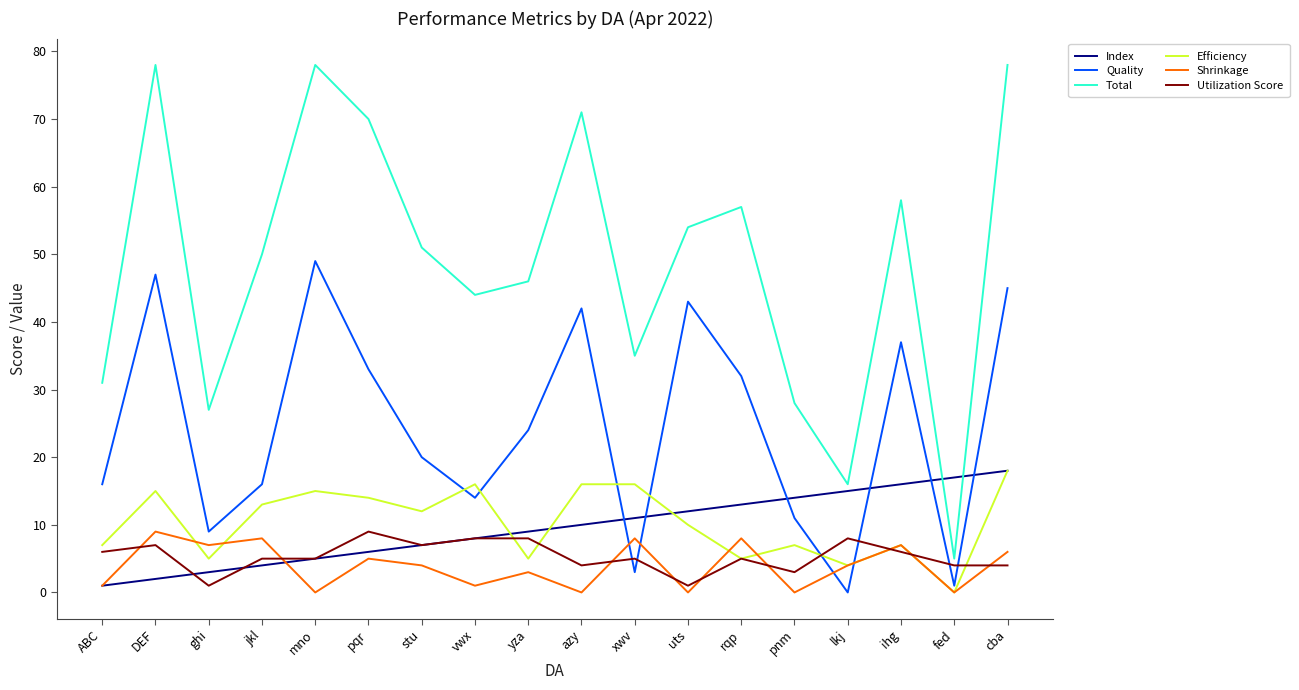

What is the average value of the Index series?

10